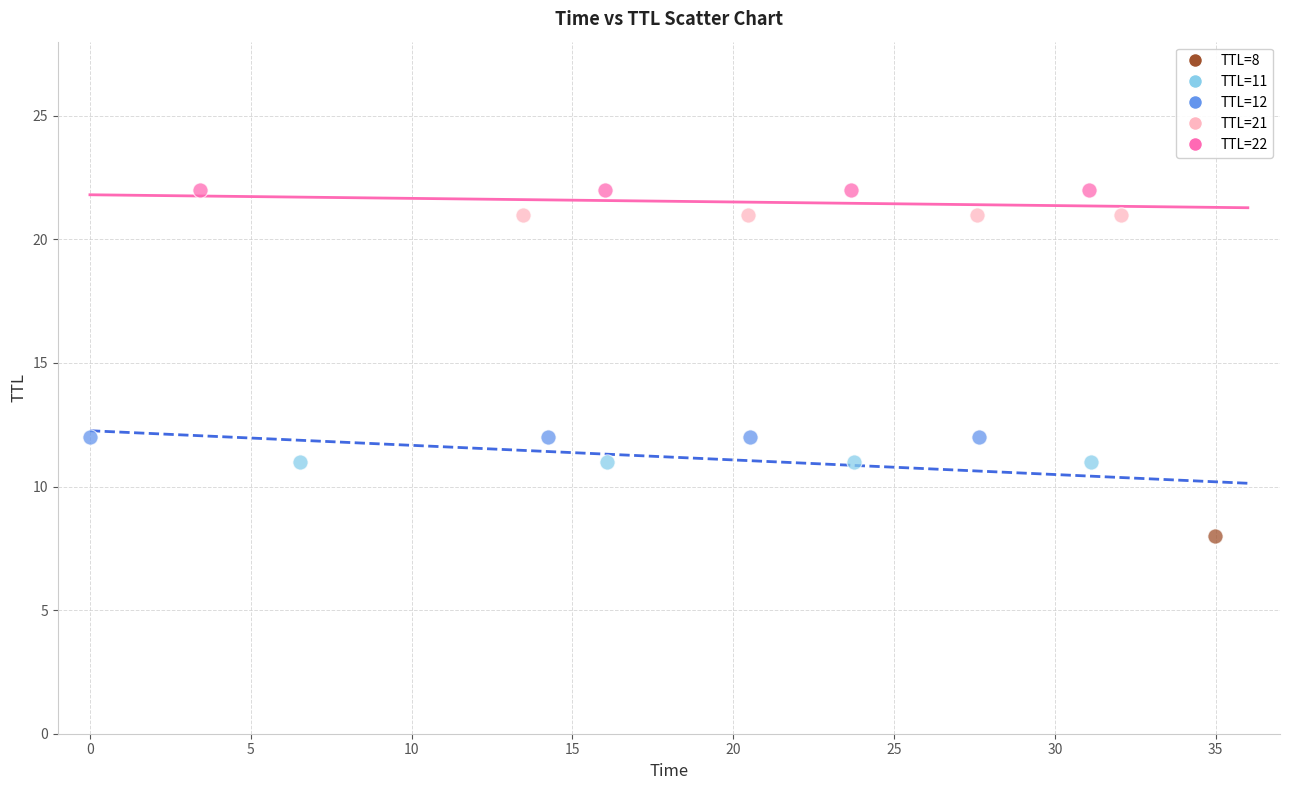

What are all the series names shown in the legend?

TTL=8, TTL=11, TTL=12, TTL=21, TTL=22